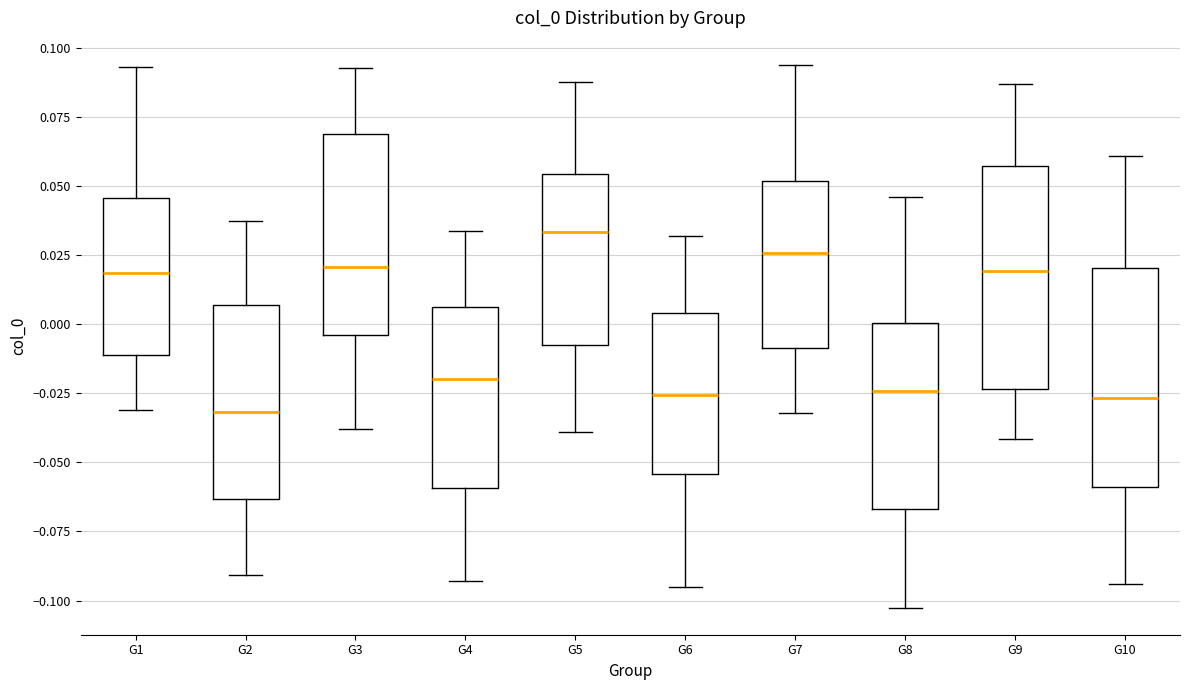

Where does the median line of the box for G1 sit on the y-axis? The values are not printed on the chart, so give them approximately, as read against the axis.

0.020